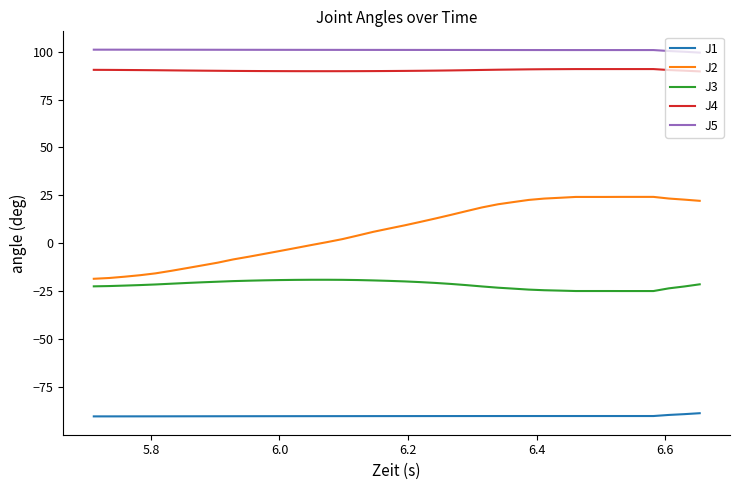

What is the difference between the second highest and second lowest values in the J4 series?

1.1